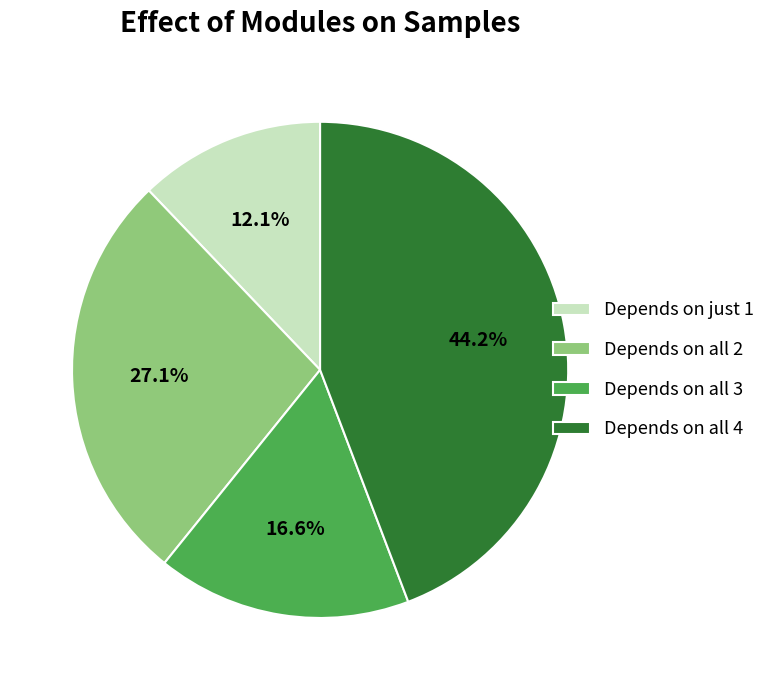

Which category has the biggest portion of the pie?

Depends on all 4